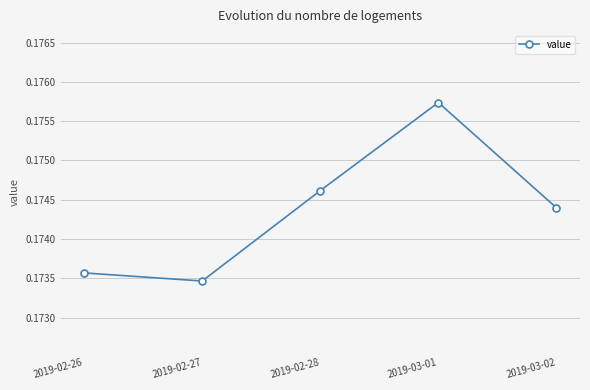

The value at 2019-02-26 is 0.3. True or false?

False